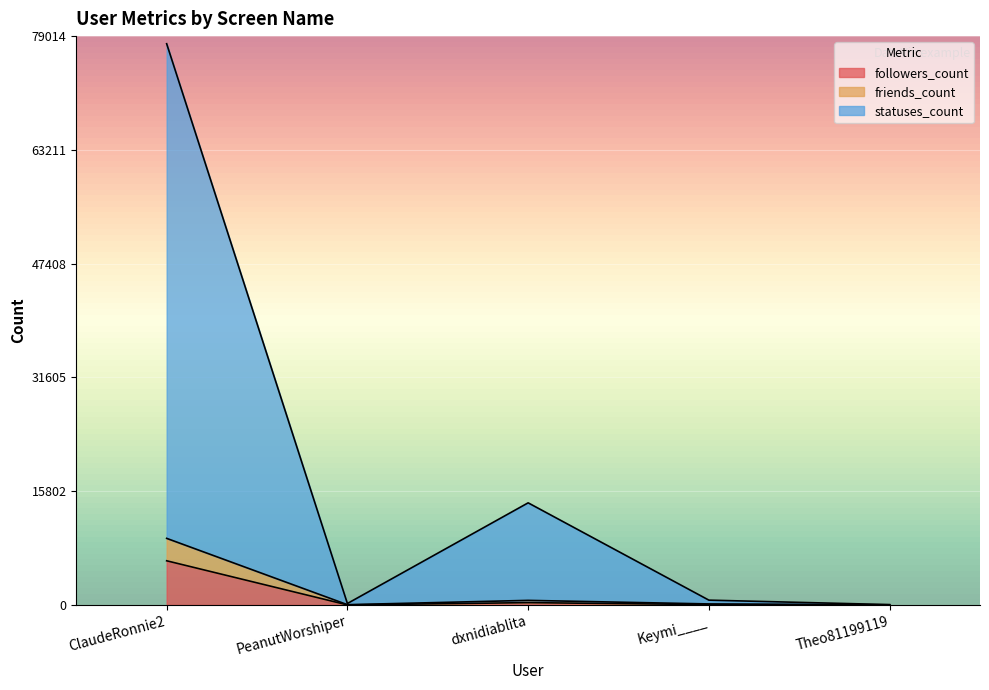

At Keymi____, list the series in order from smallest to largest.

followers_count, friends_count, statuses_count